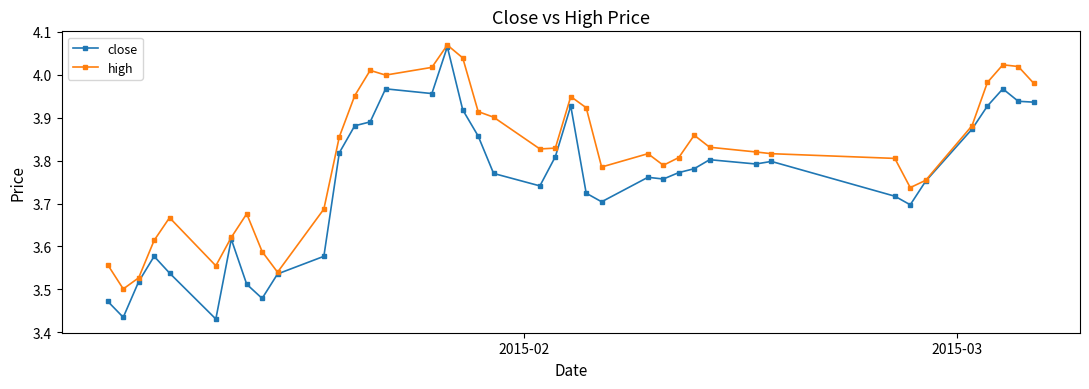

At how many categories does at least one series exceed 3?

40